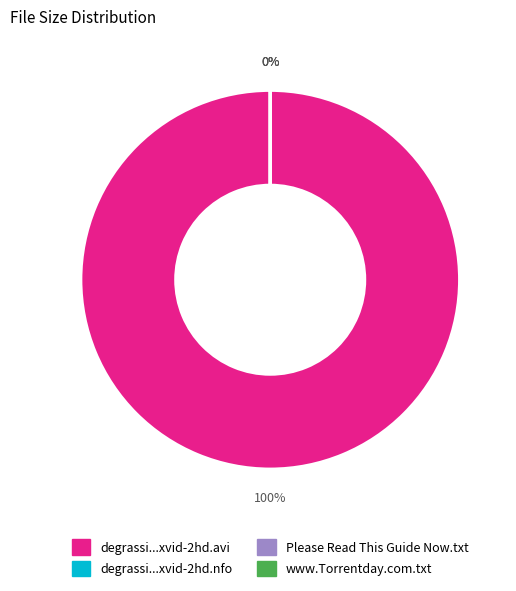

How many segments does this pie chart have?

4